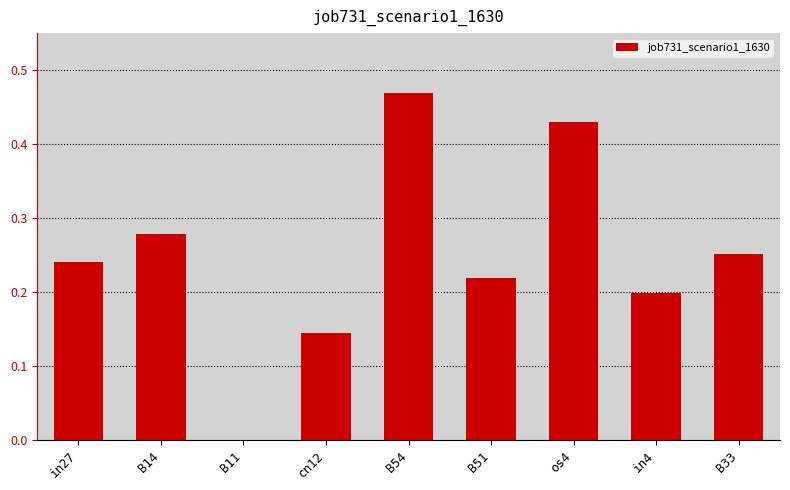

What is the change in value from B14 to B51?

-0.1